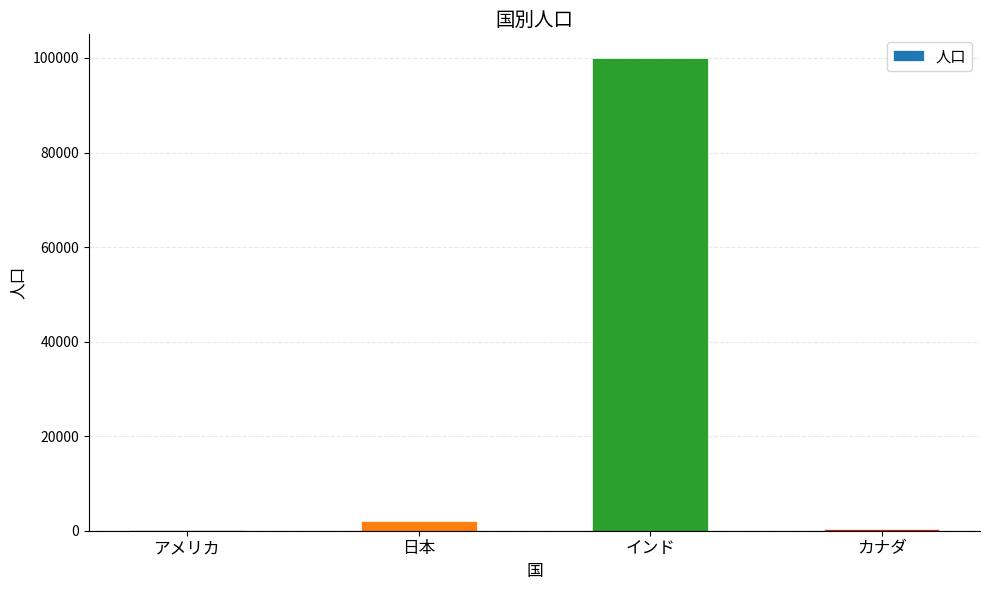

How many data points does each series have?

4